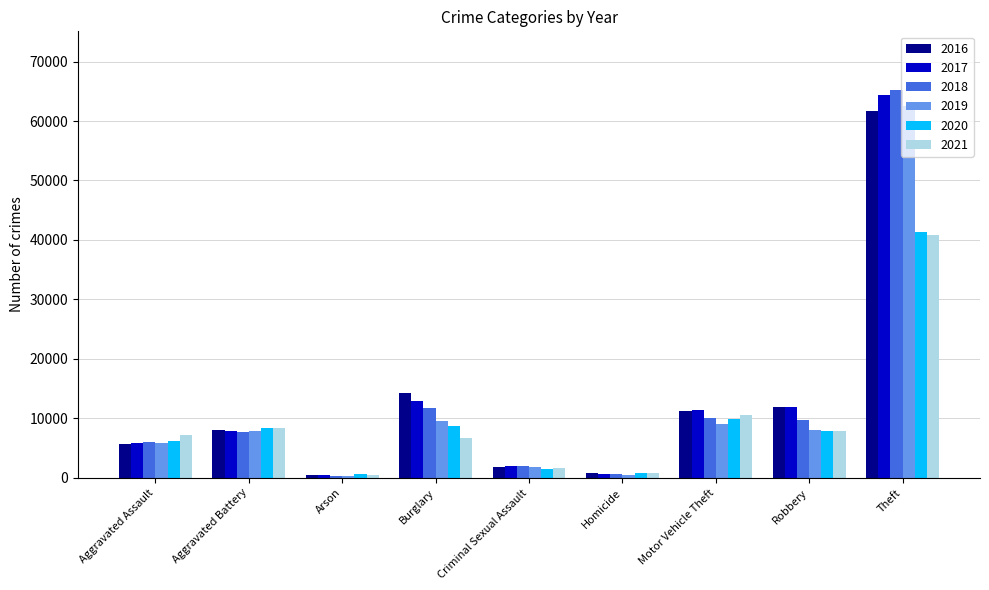

What is the label of the 7th bar from the right?

Arson